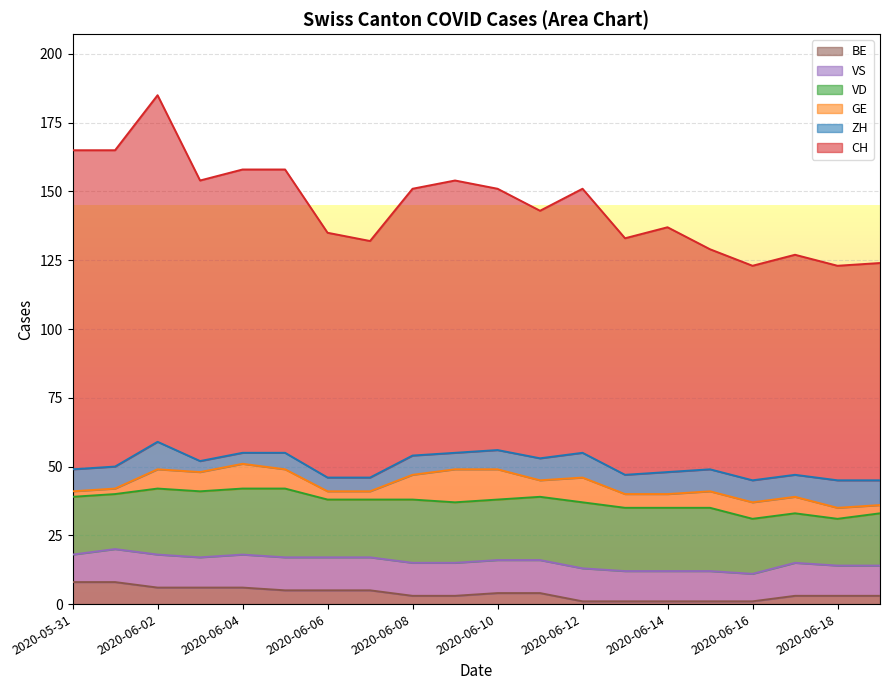

How many series are shown in this chart?

6